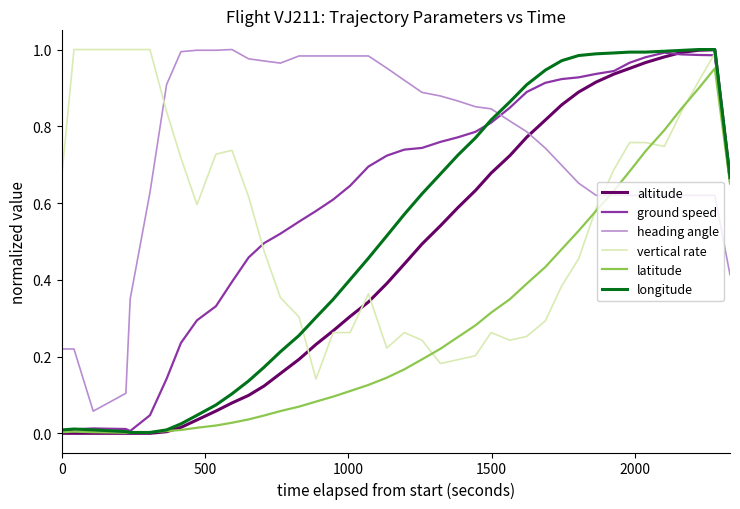

What is the sum of all vertical rate values?

22.2